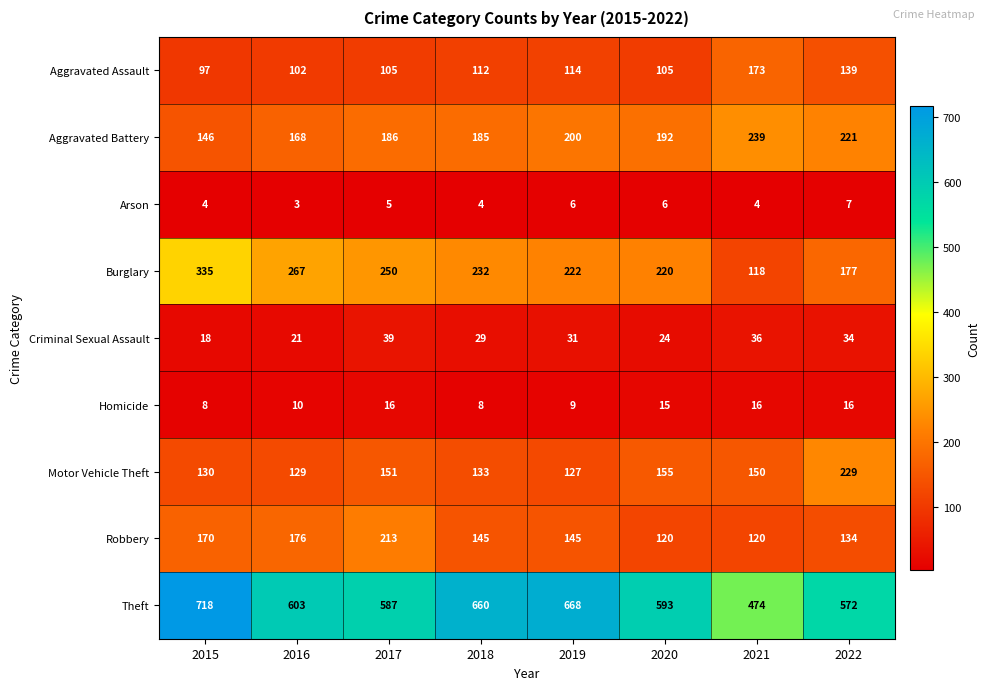

At which label does Aggravated Battery first exceed 192?

2019